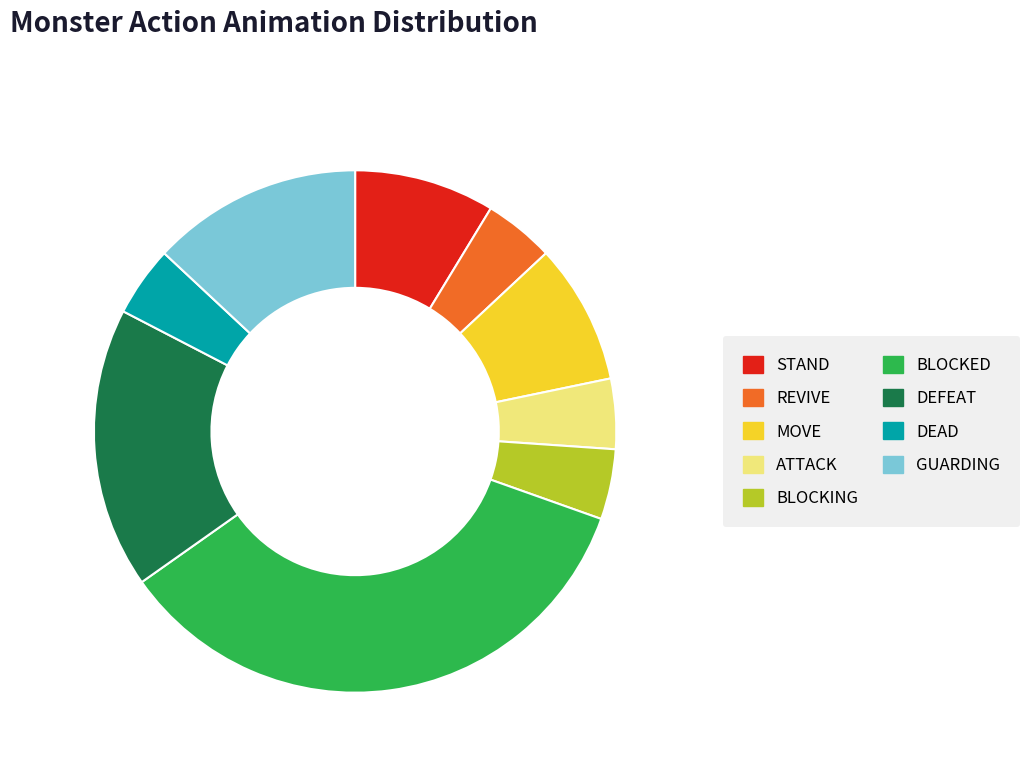

Does BLOCKED represent more than half of the total?

No